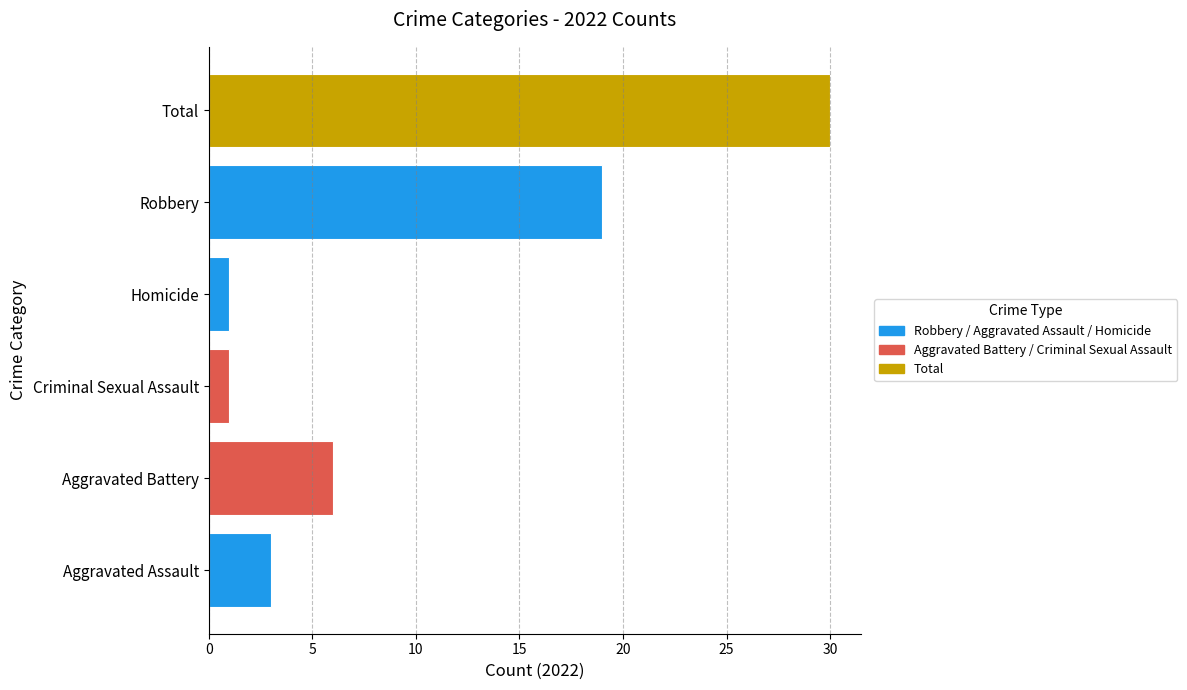

How many bars are there in each group?

6